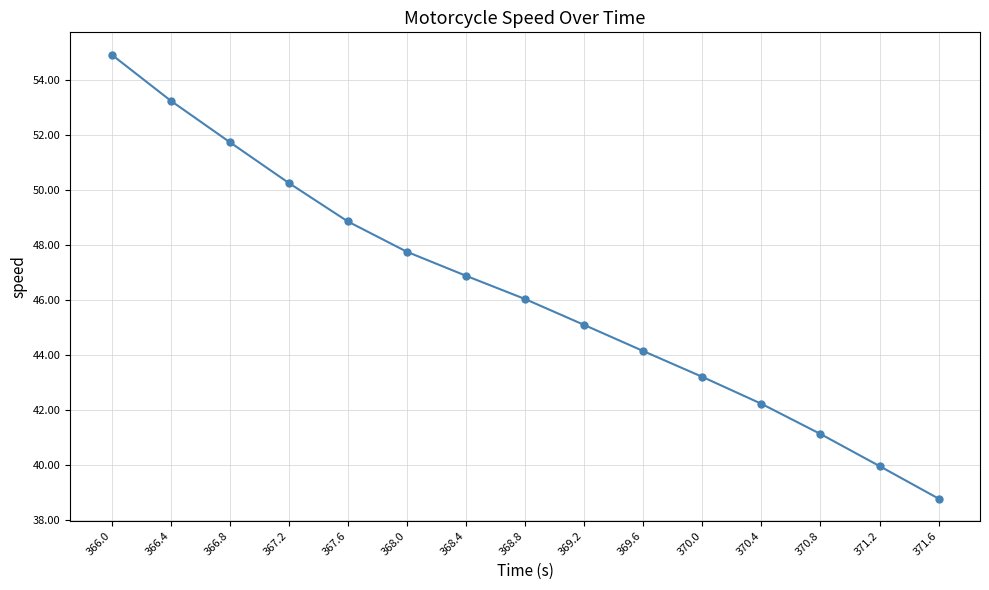

What is the sum of all values?

694.2